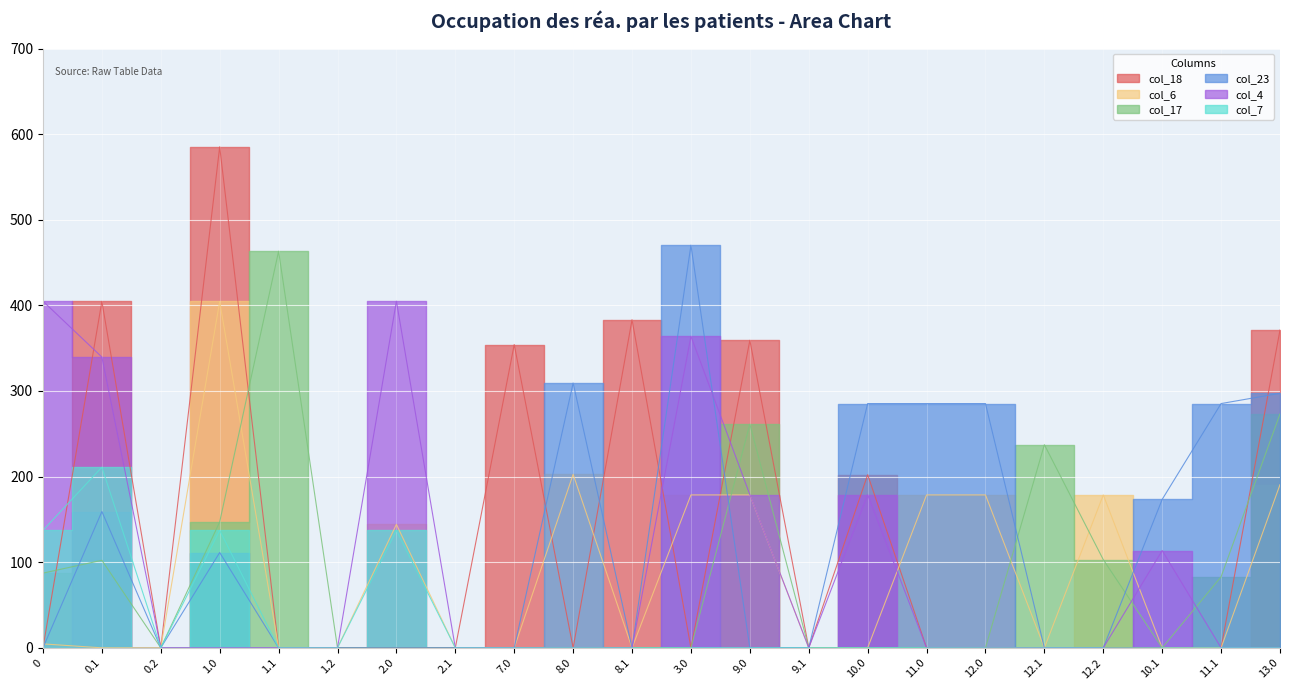

True or false: col_6 and col_7 intersect in this chart.

False